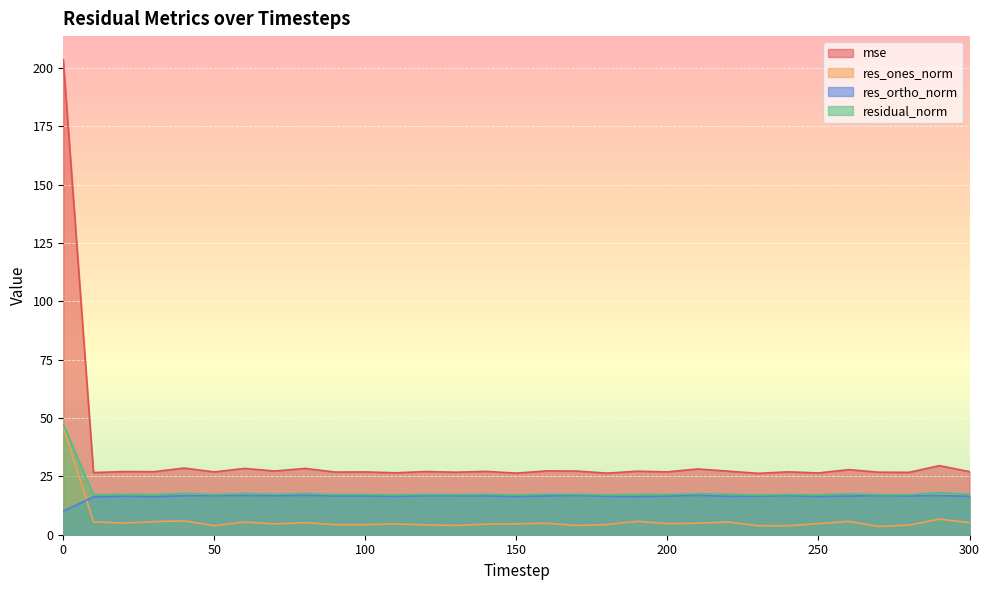

At 10, list the series in order from smallest to largest.

res_ones_norm, res_ortho_norm, residual_norm, mse